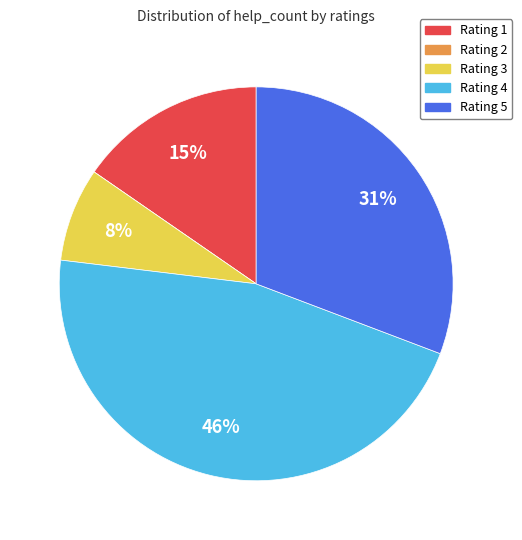

To the nearest percent, what is the difference between the largest and smallest slice percentages?

46%